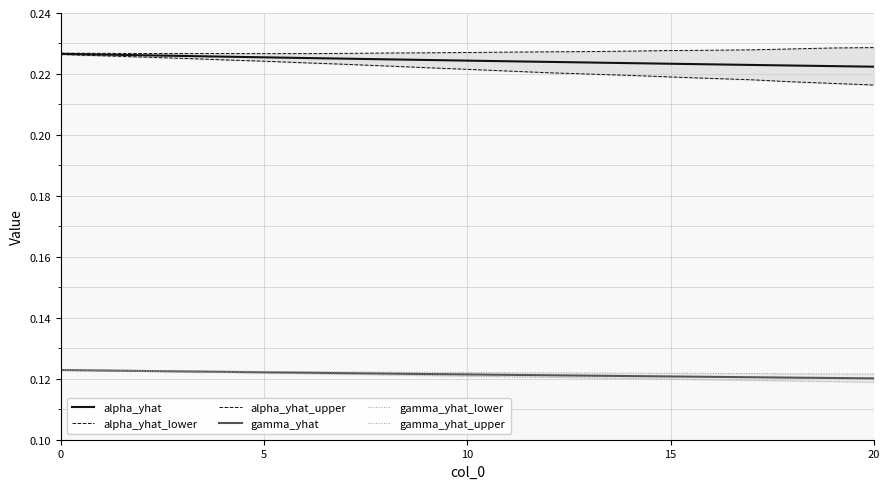

Rank the series by their maximum value, from highest to lowest.

alpha_yhat_upper, alpha_yhat, alpha_yhat_lower, gamma_yhat_upper, gamma_yhat, gamma_yhat_lower